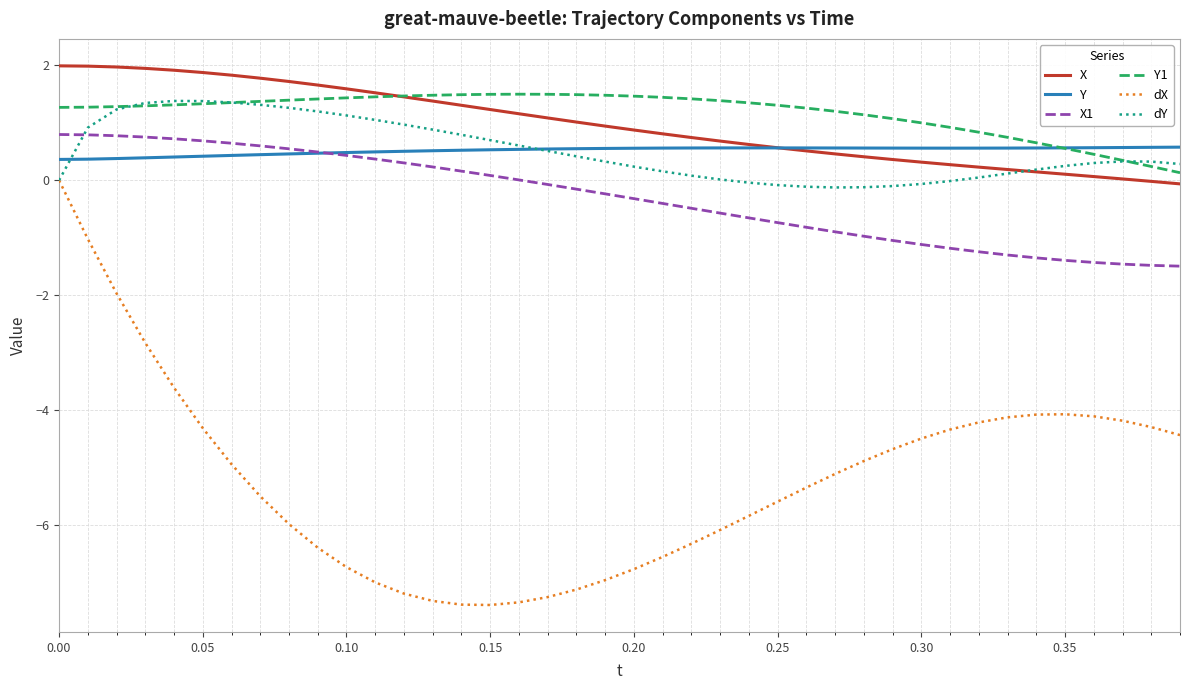

Which series has the largest range (max minus min)?

dX